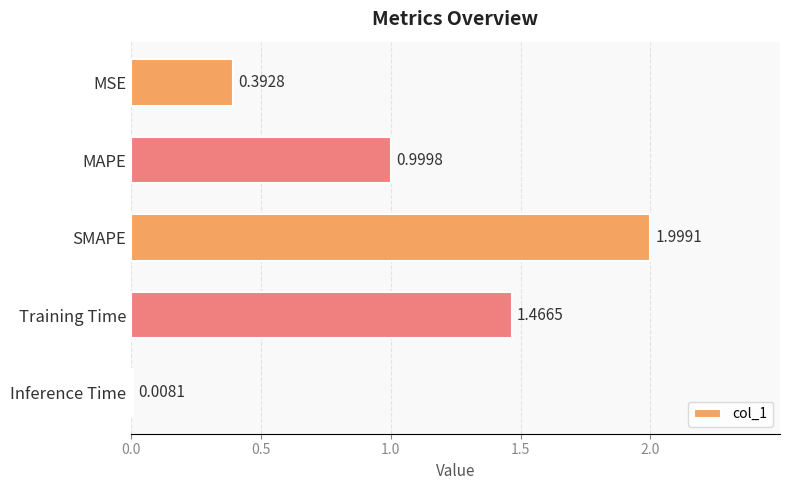

Which label corresponds to the largest value in the chart?

SMAPE